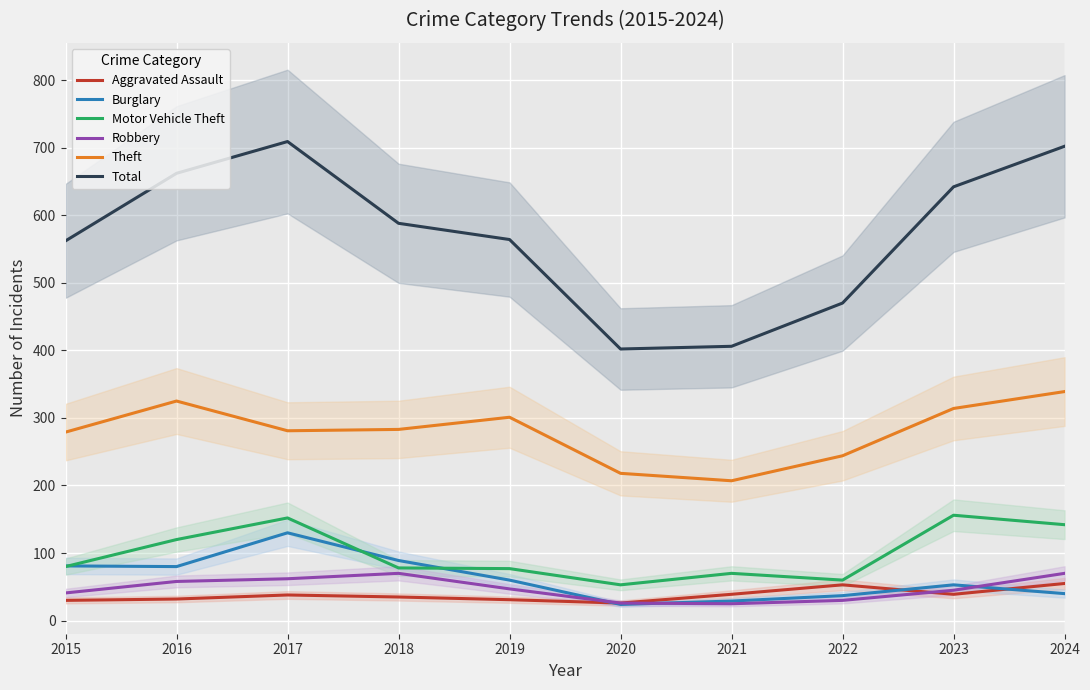

What is the value of the Total point at the 7th from the left?

406